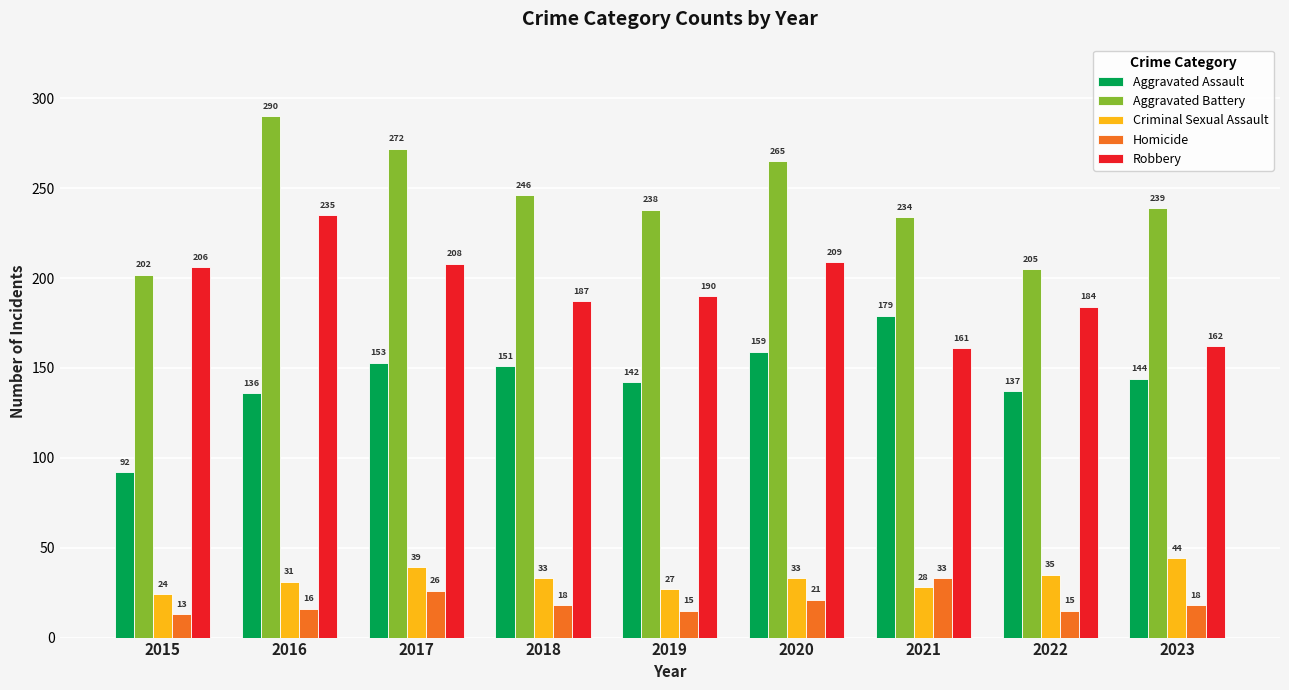

At how many categories does at least one series exceed 157?

9